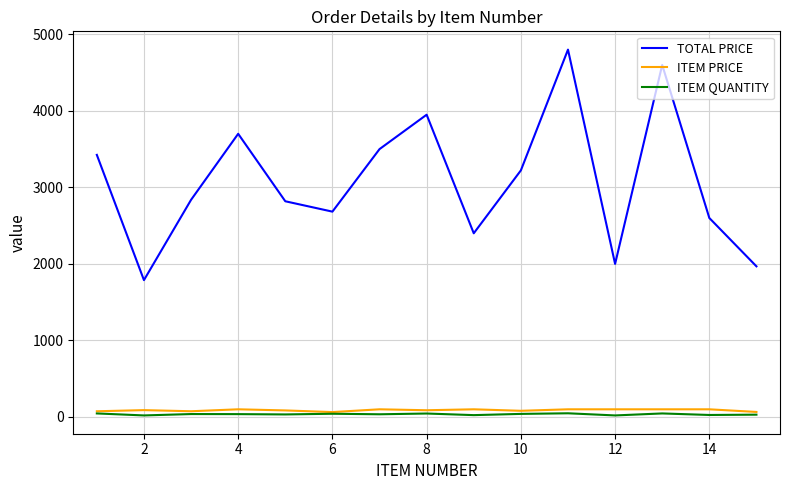

Which series has the largest total across all categories?

TOTAL PRICE